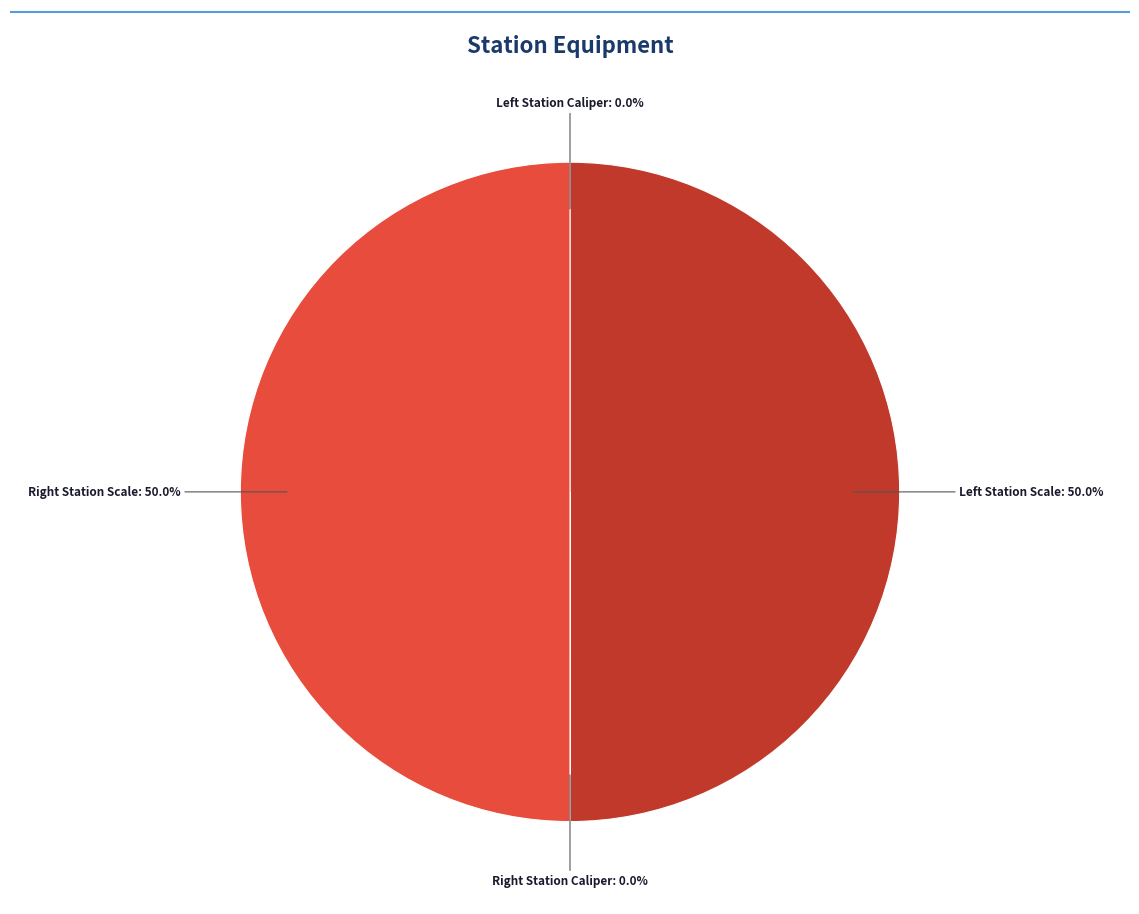

Does any single category account for the majority?

No